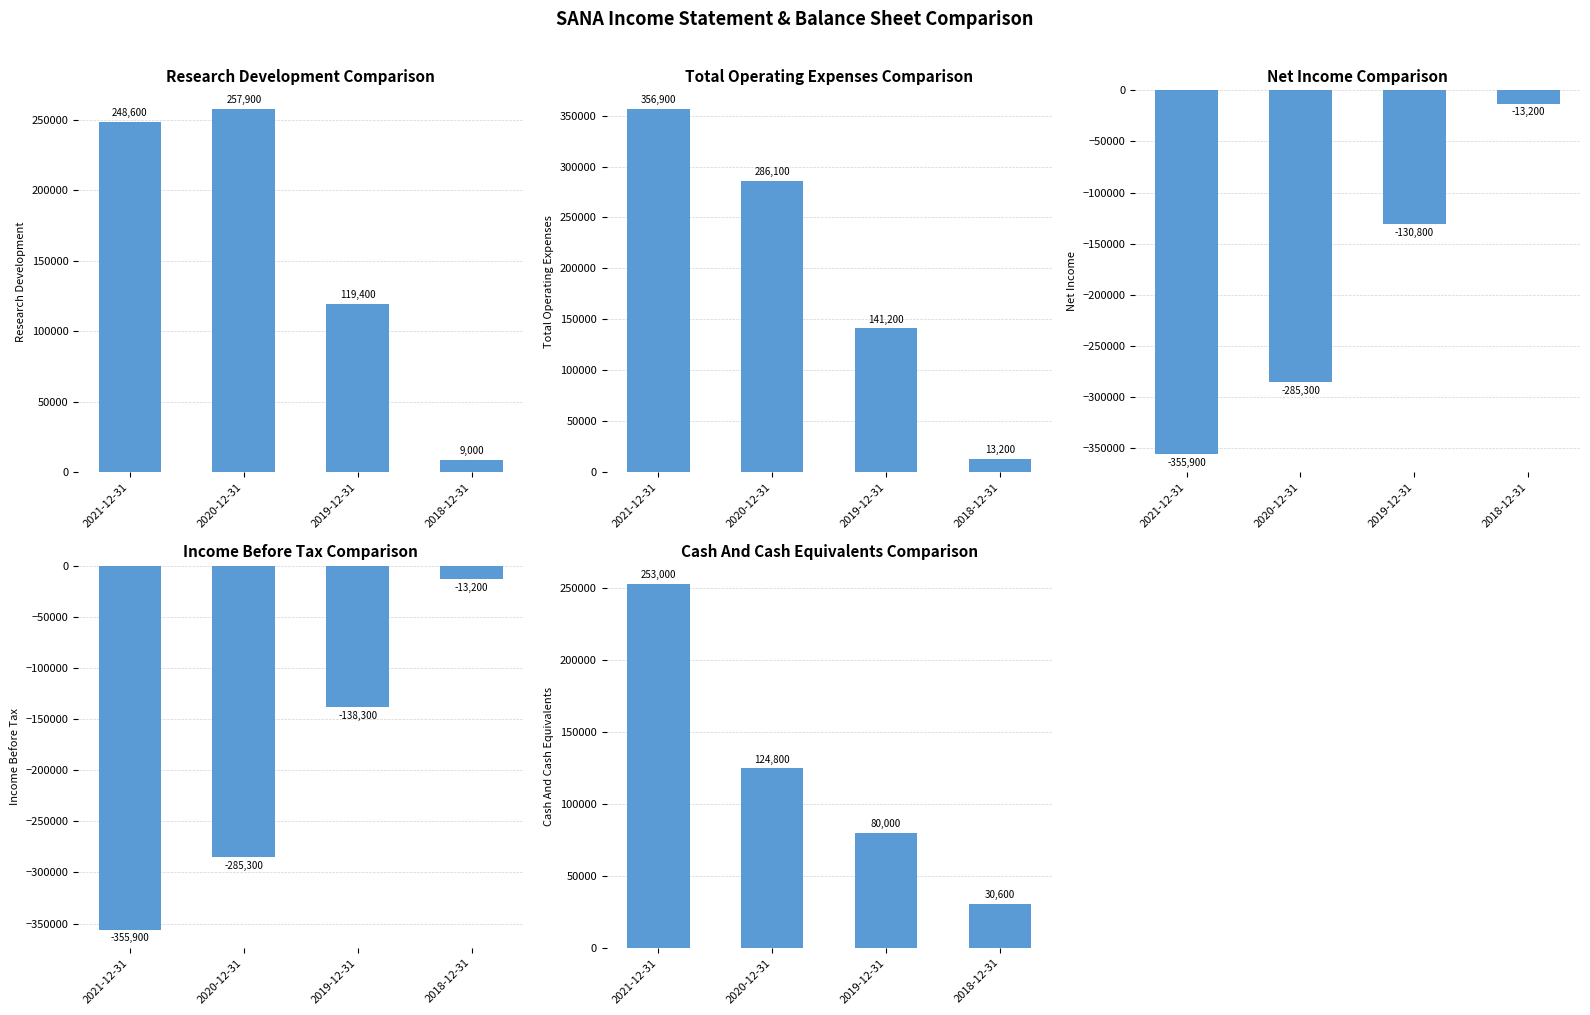

The Research Development series shows 119400 at 2019-12-31. True or false?

True